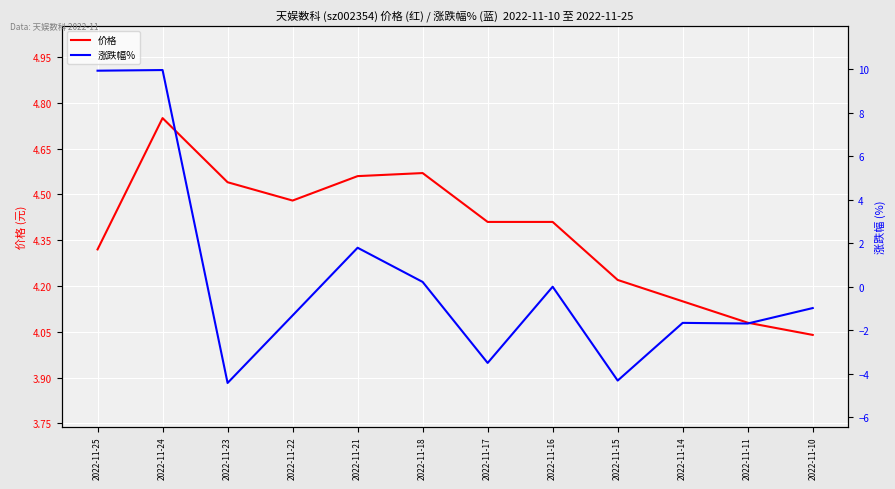

Reading right to left, extract all data points from this chart.

价格: 4.0	4.1	4.2	4.2	4.4	4.4	4.6	4.6	4.5	4.5	4.8	4.3
涨跌幅%: -1.0	-1.7	-1.7	-4.3	0.0	-3.5	0.2	1.8	-1.3	-4.4	9.9	9.9